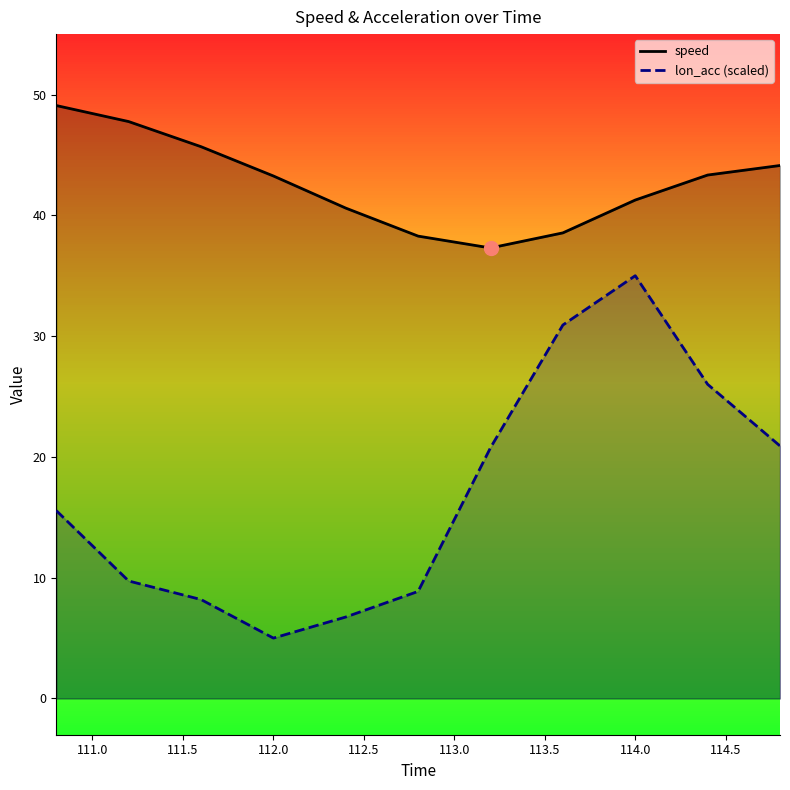

Rank the series by their average value, from lowest to highest.

lon_acc (scaled), speed